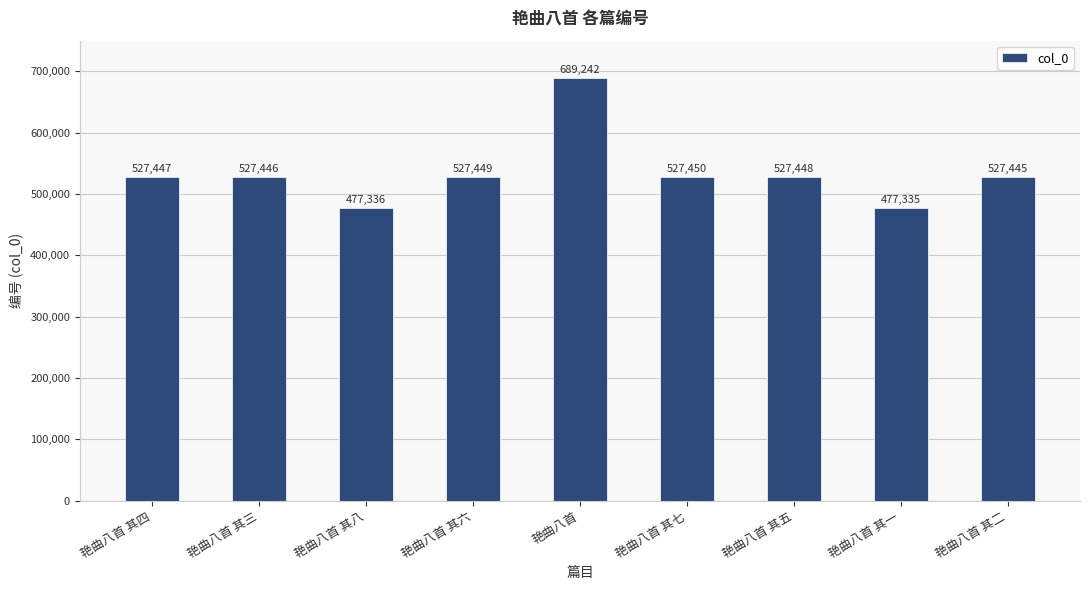

Between 艳曲八首 and 艳曲八首 其五, which is larger?

艳曲八首